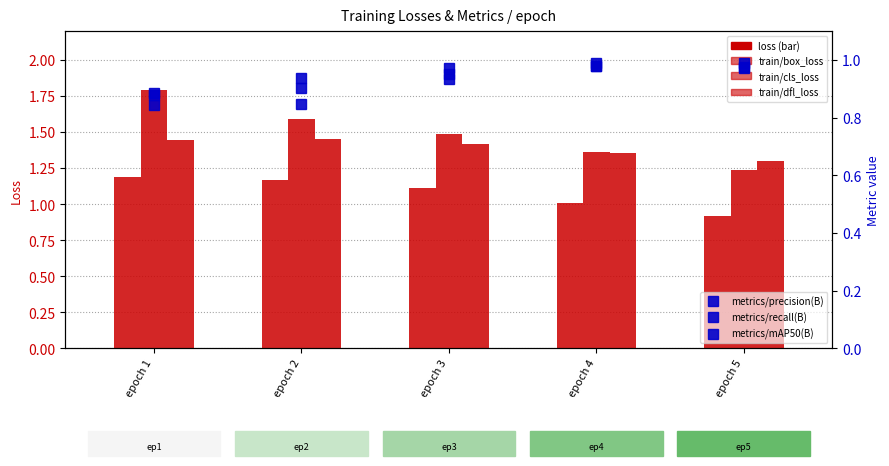

Which series has the widest spread of values?

train/cls_loss